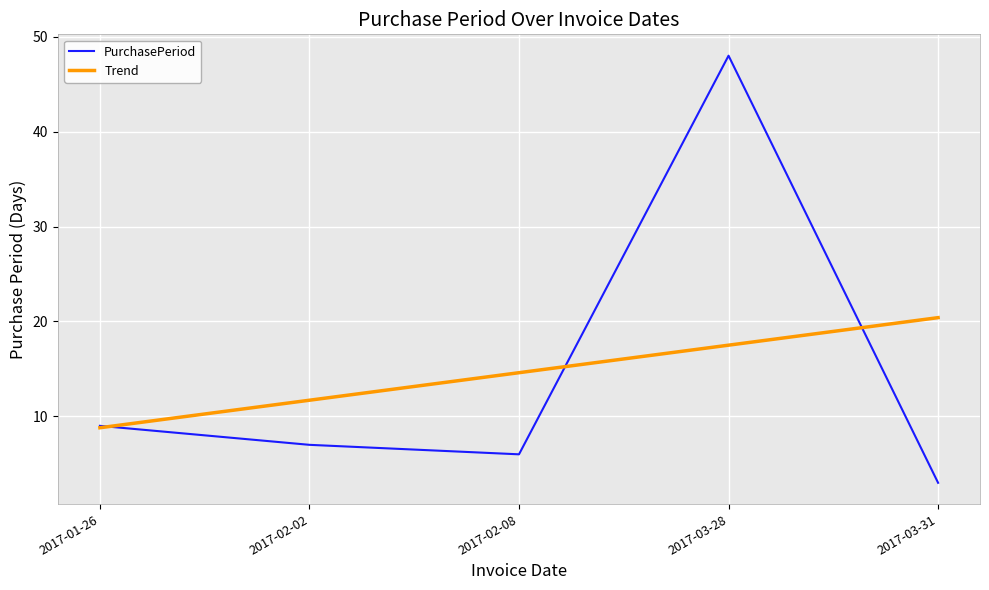

Which category has the highest value across all series?

2017-03-28